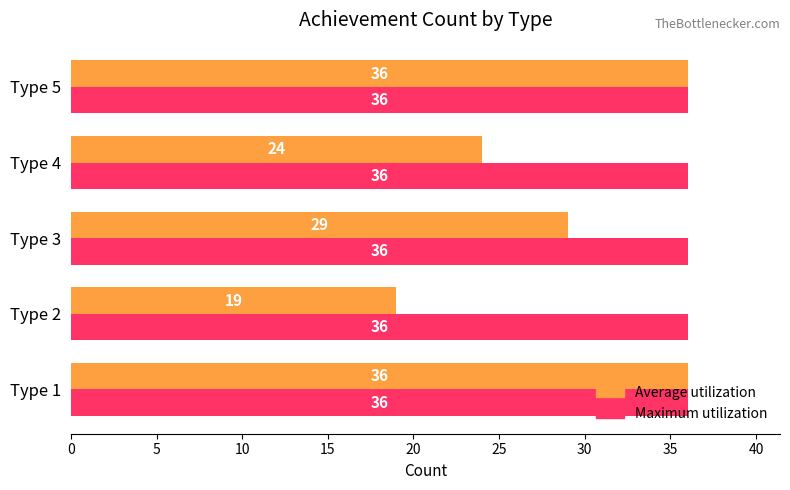

Rank the series at Type 4 from lowest to highest value.

Average utilization, Maximum utilization